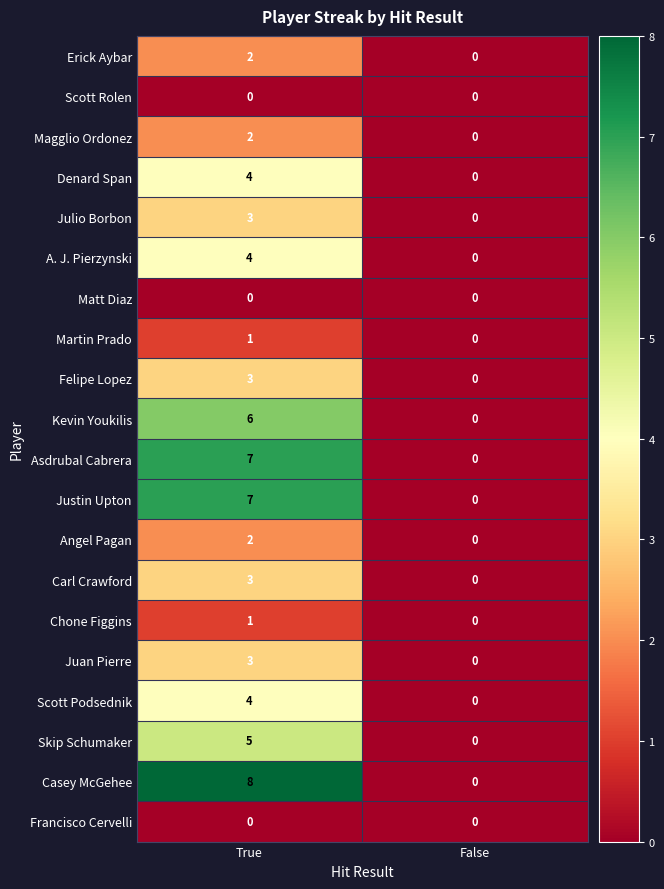

What is the highest value of the Kevin Youkilis series?

6